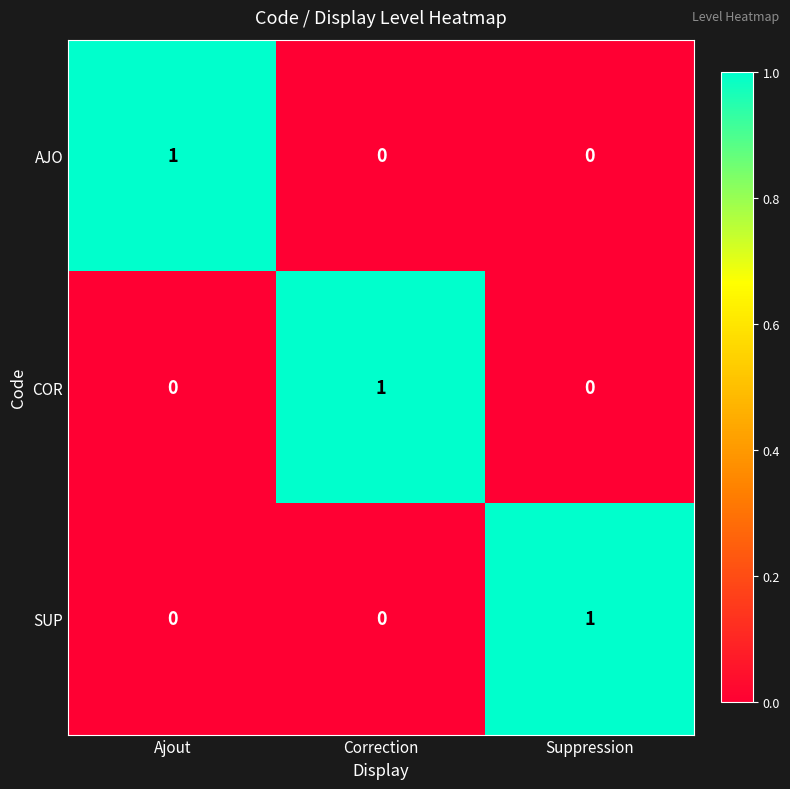

True or false: AJO has a value of 0 at Suppression.

True